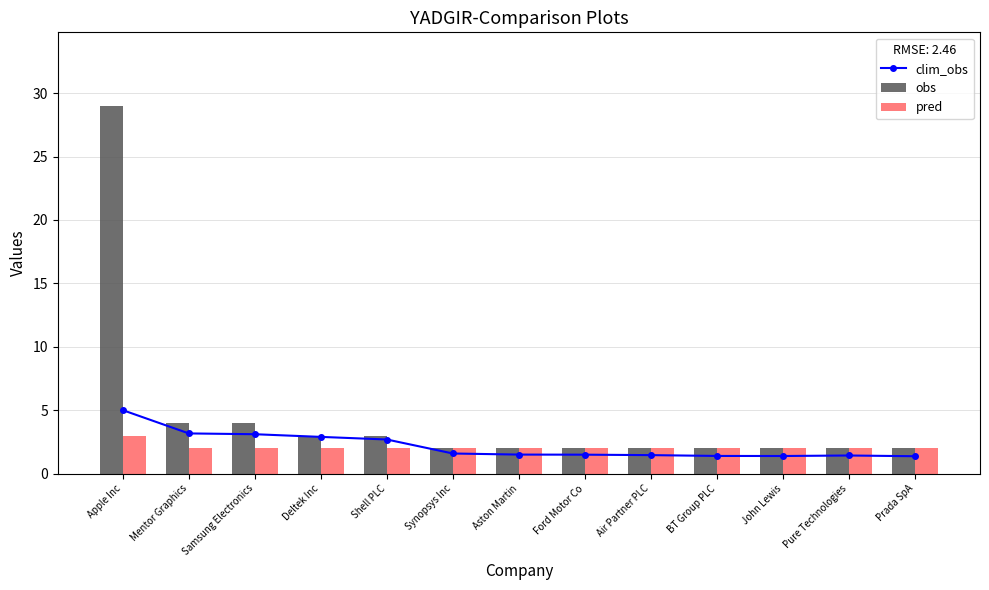

Between BT Group PLC and Deltek Inc, which is larger?

Deltek Inc